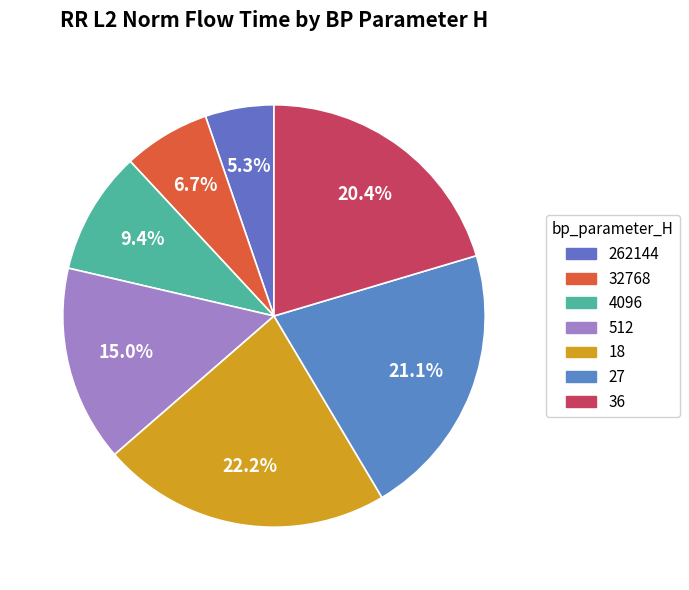

Count the number of slices in the pie.

7